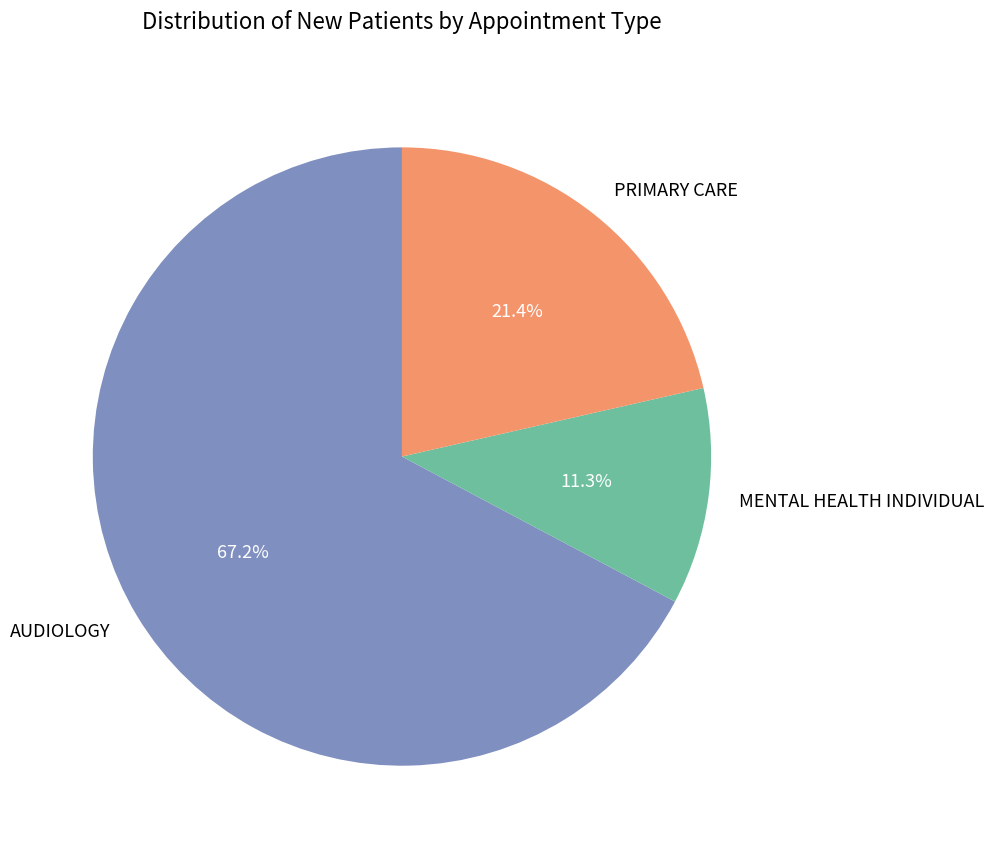

To the nearest percent, what is the difference between the AUDIOLOGY and PRIMARY CARE slice percentages?

46%